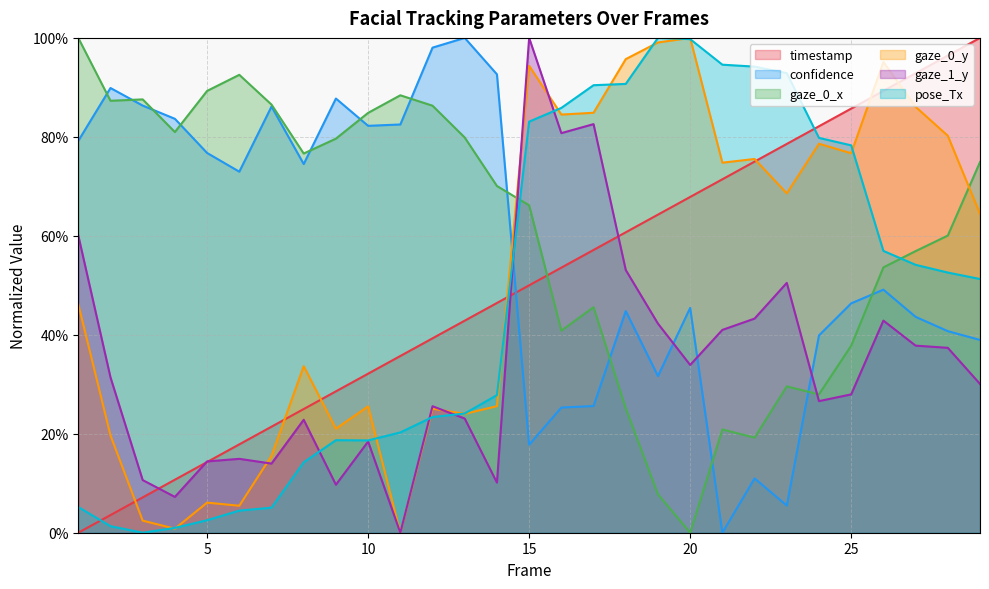

Rank the series at 1 from highest to lowest value.

gaze_0_x, confidence, gaze_1_y, gaze_0_y, pose_Tx, timestamp